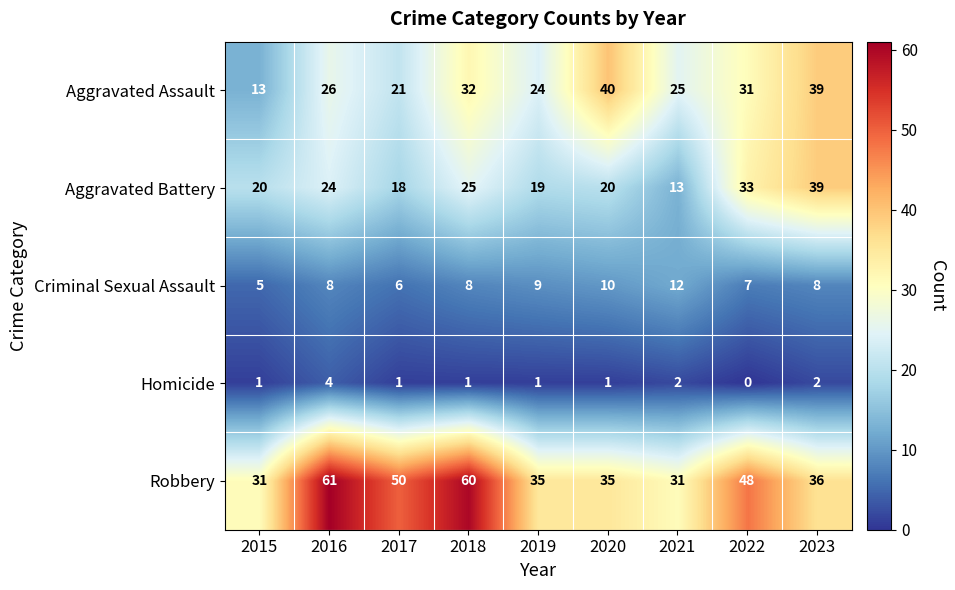

Which series has the largest total across all categories?

Robbery